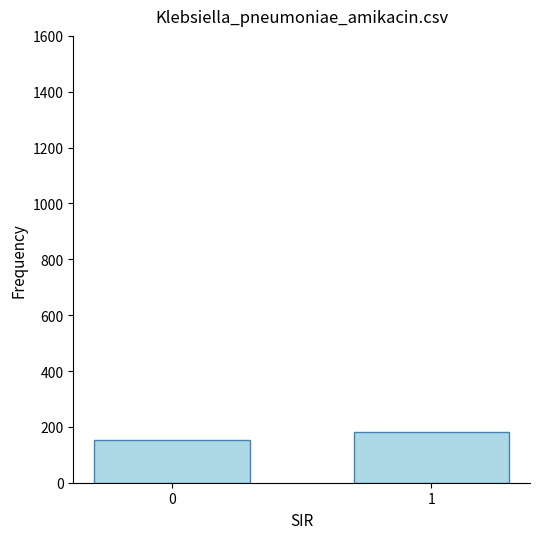

Which has a higher value, 0 or 1?

1